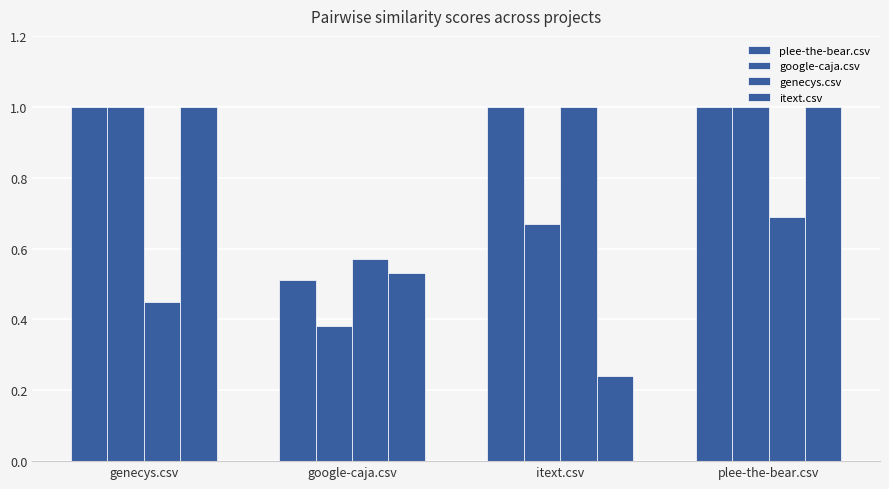

Are the bars grouped side by side (vs. stacked)?

Yes